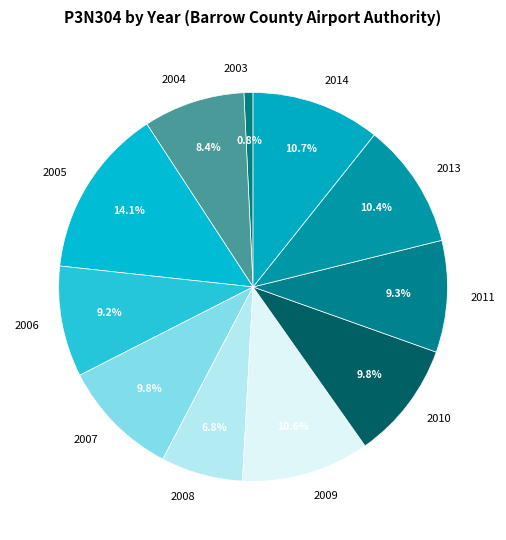

Does 2005 represent more than half of the total?

No